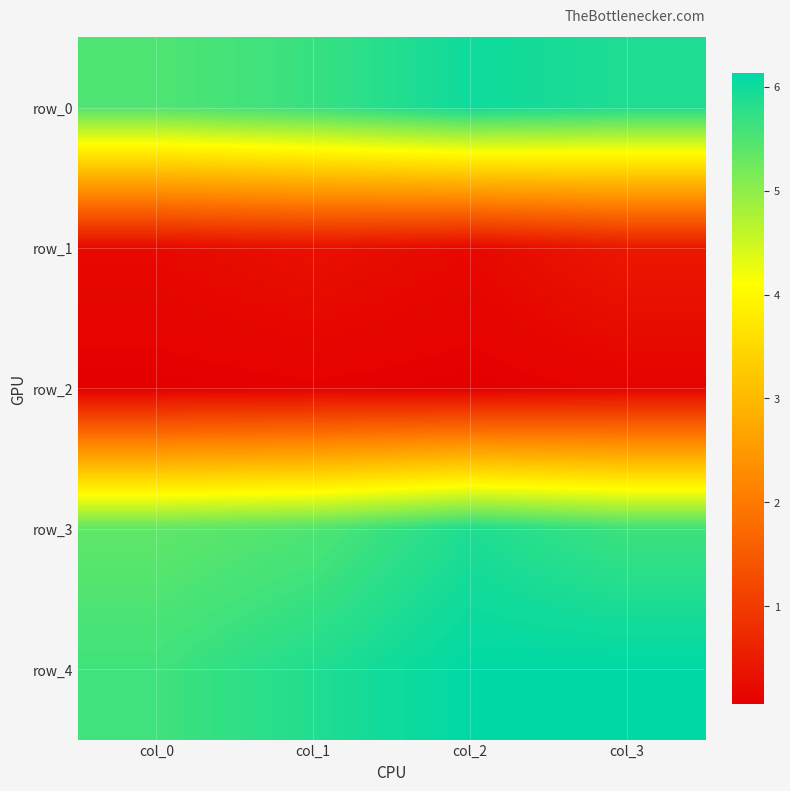

What is the total value across all series at col_1?

17.5